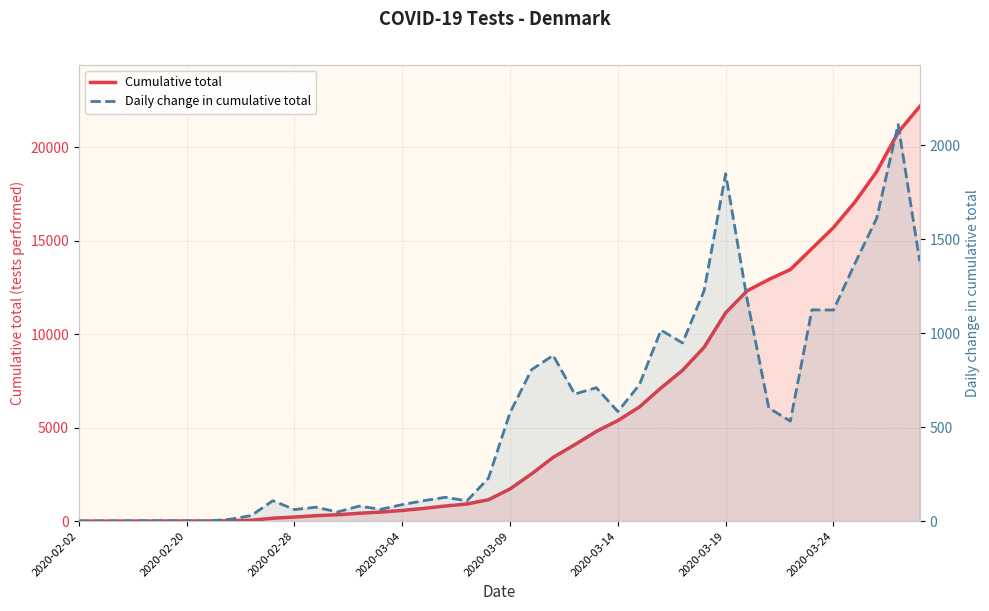

True or false: Daily change in cumulative total and Cumulative total intersect in this chart.

False